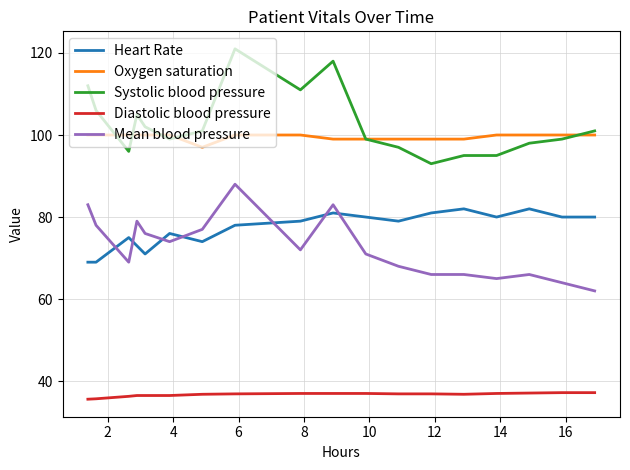

How many lines are shown in the chart?

5